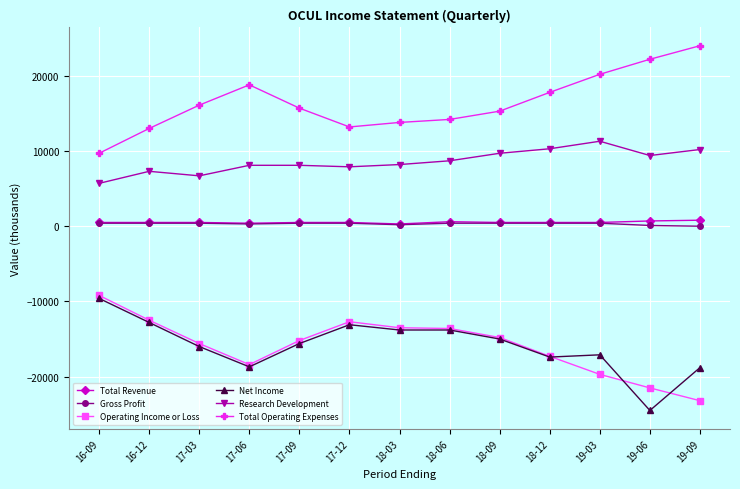

True or false: Research Development has a value of 3603 at 17-06.

False